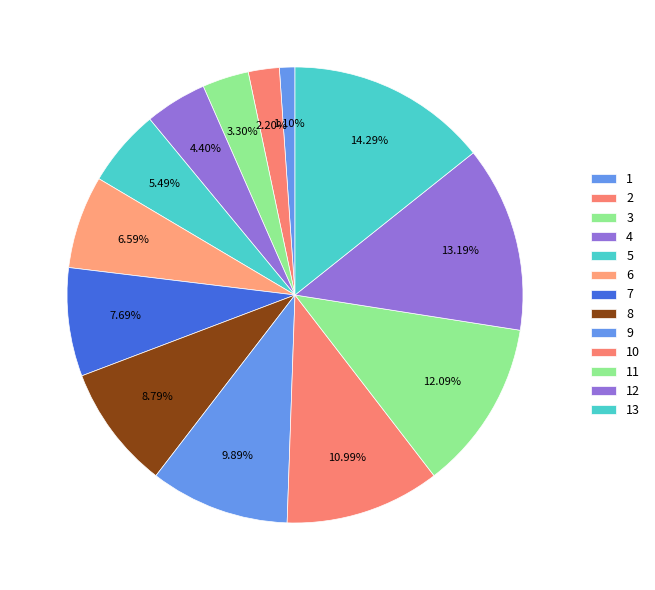

What percentage is the 10 slice, to the nearest percent?

11%